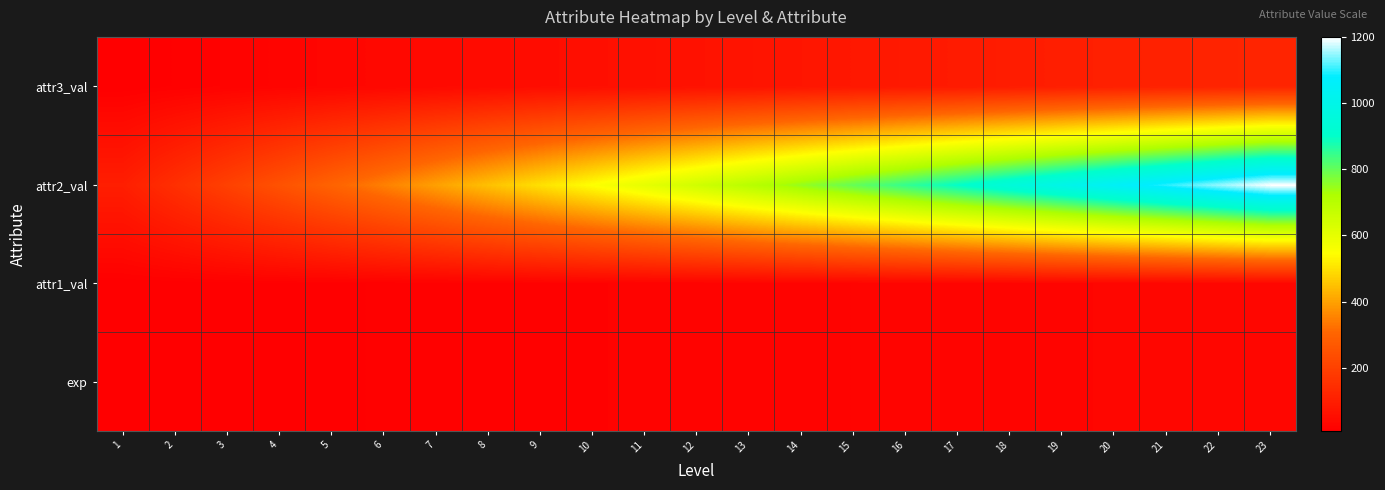

What is the total value across all series at 4?

301